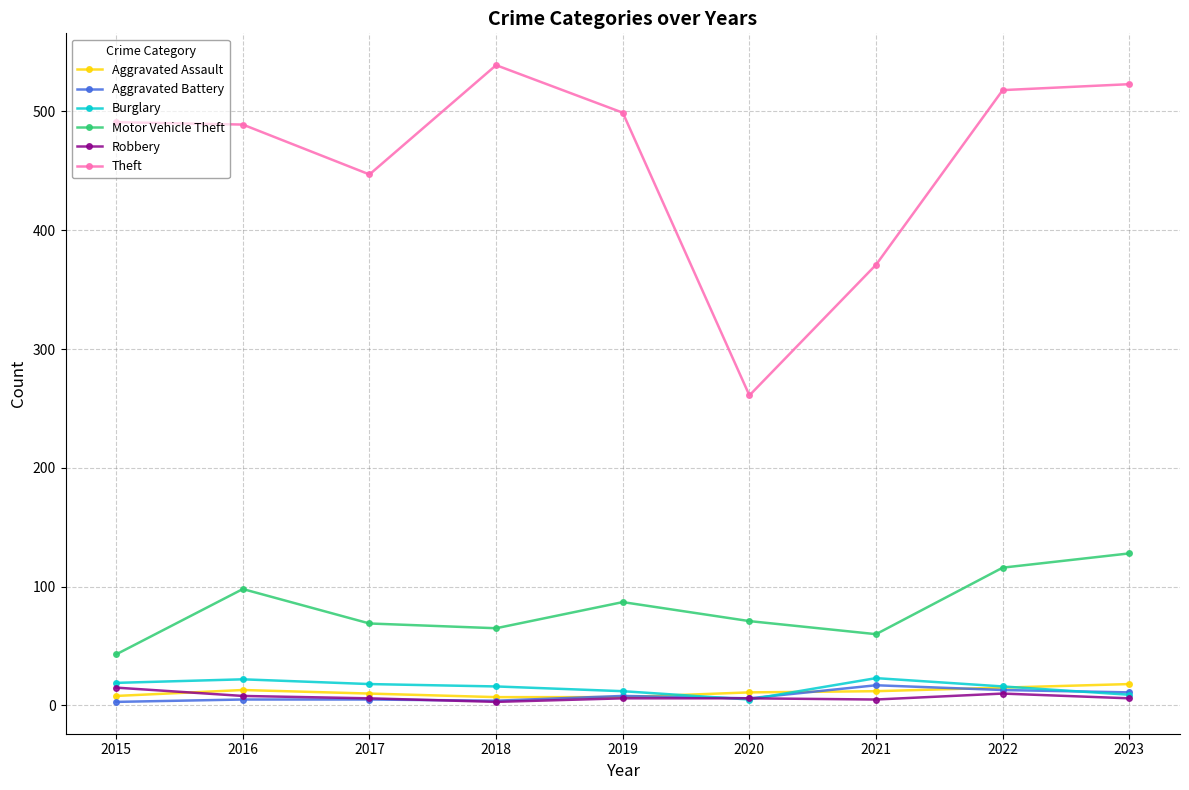

How many data points in Robbery are less than 6?

2